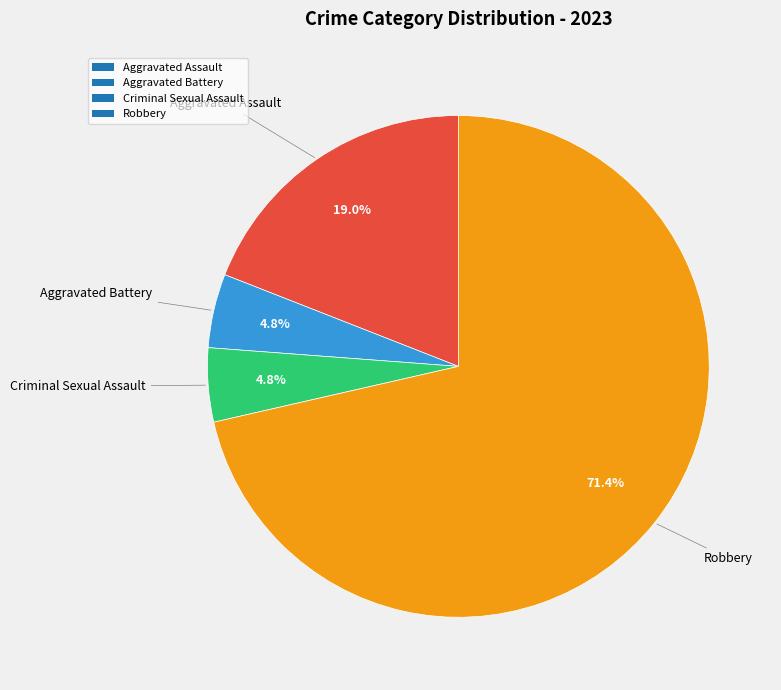

Count the number of slices in the pie.

4